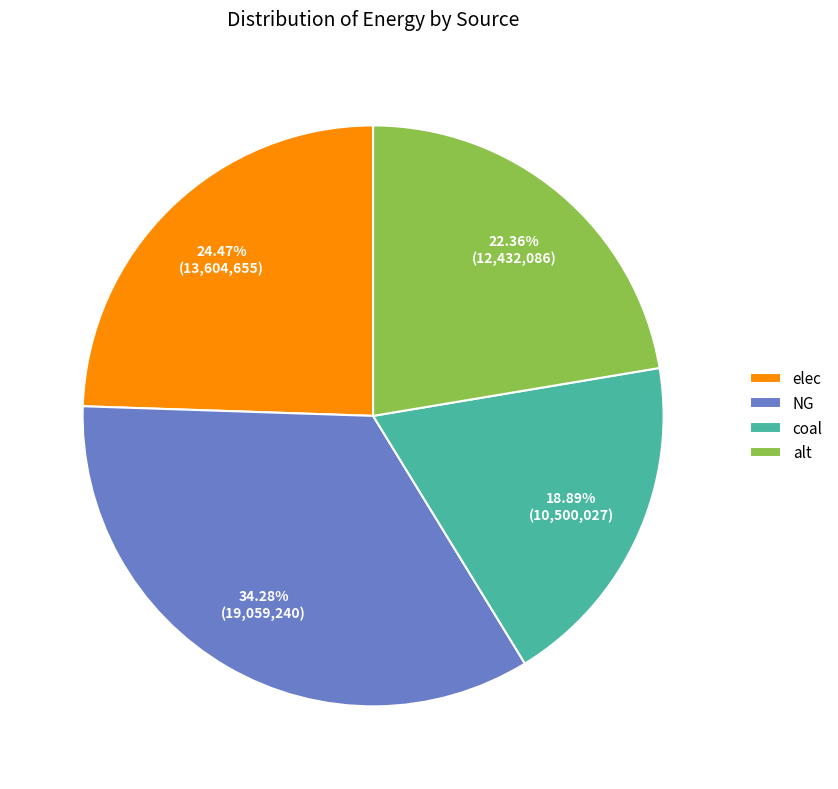

How many segments does this pie chart have?

4